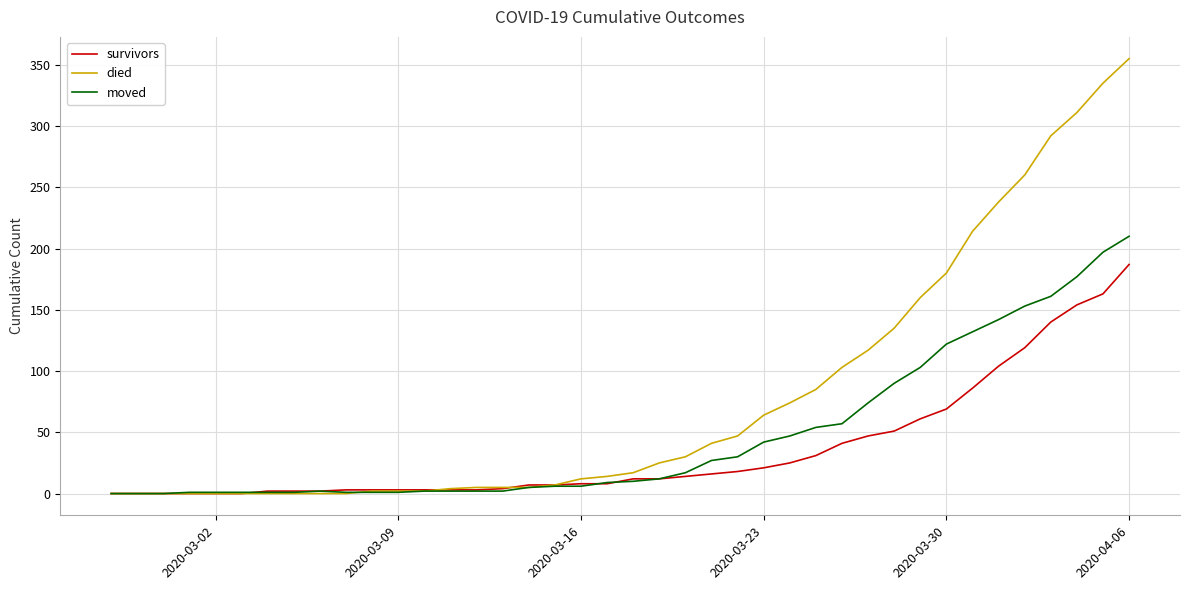

Does the chart have visible grid lines?

Yes